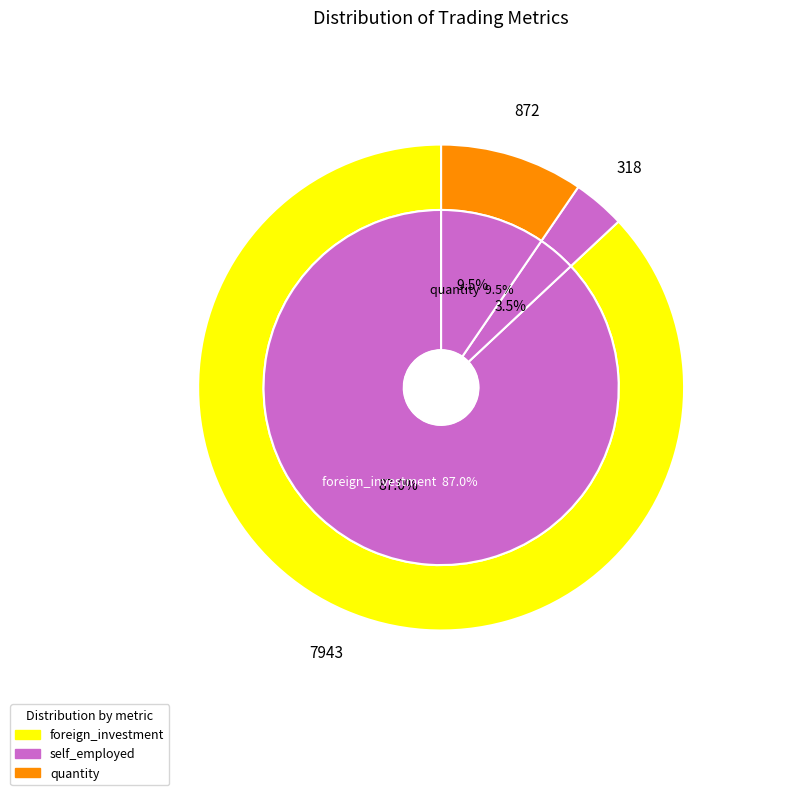

Is 30 the majority of the pie?

No